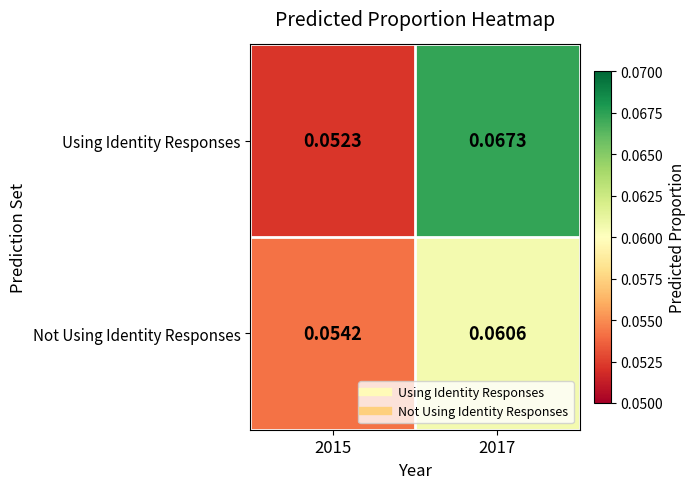

List the series in order of their overall mean, lowest first.

Not Using Identity Responses, Using Identity Responses